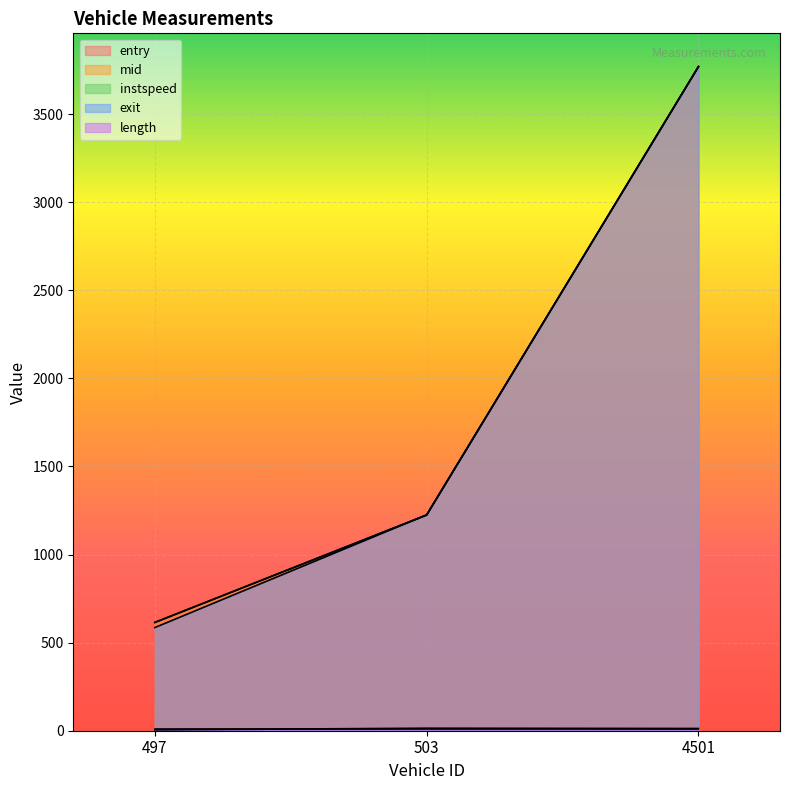

How many data points in mid are above 1225?

2